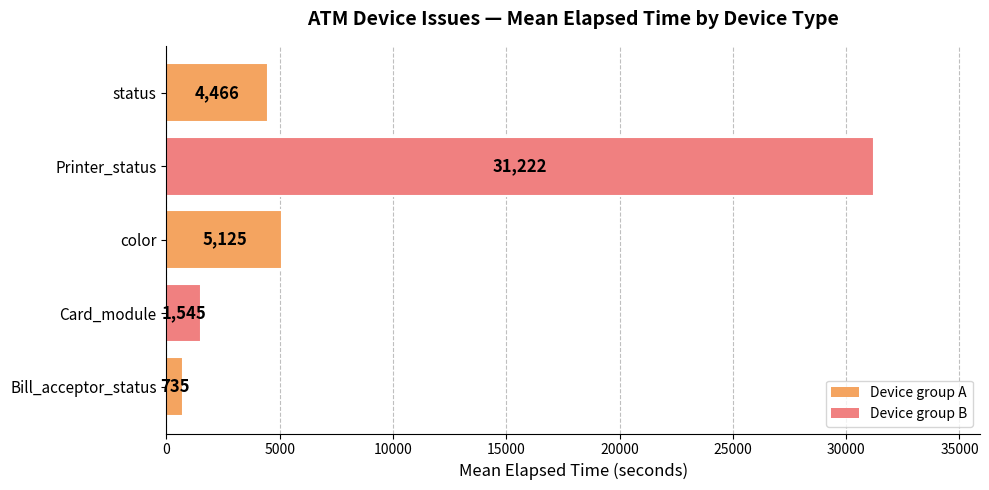

Reading bottom to top, list all the values displayed in this chart.

735	1545	5125	31222	4466